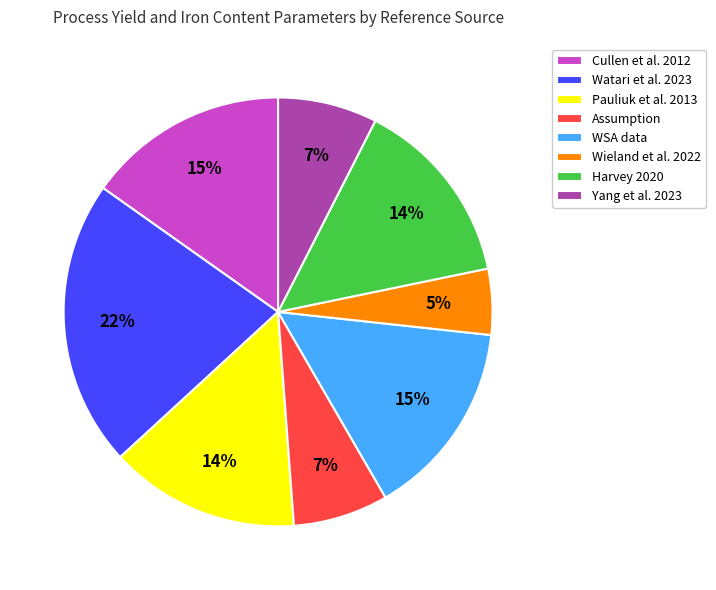

Count the number of slices in the pie.

8